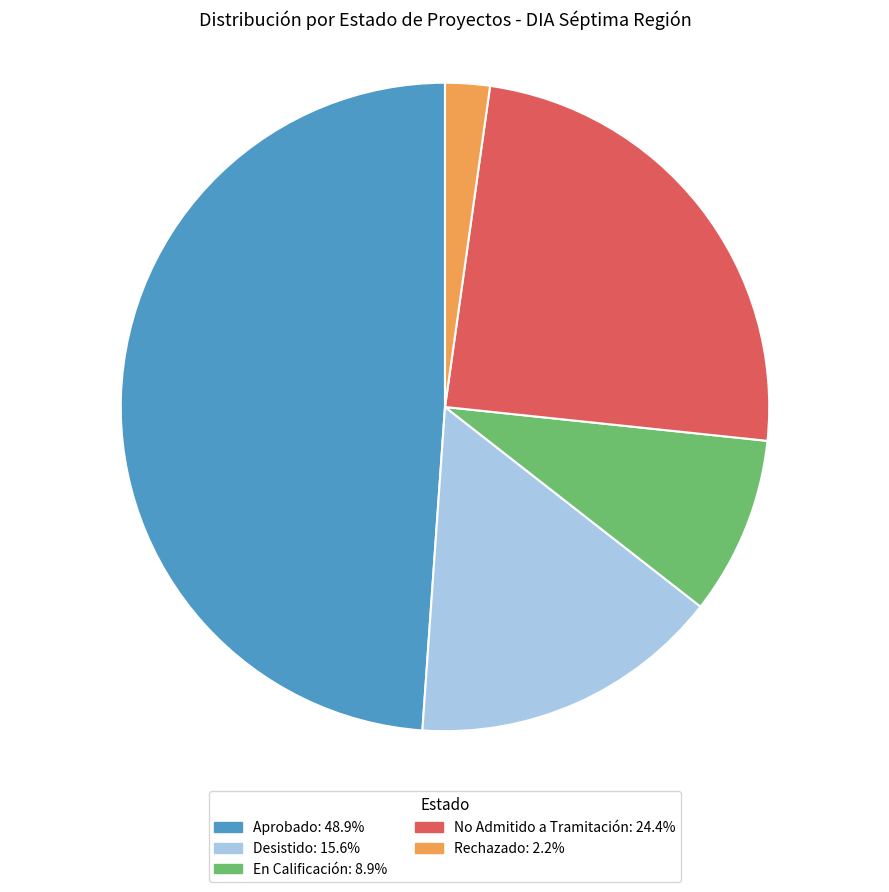

Do Desistido and No Admitido a Tramitación together represent more than half of the pie?

No